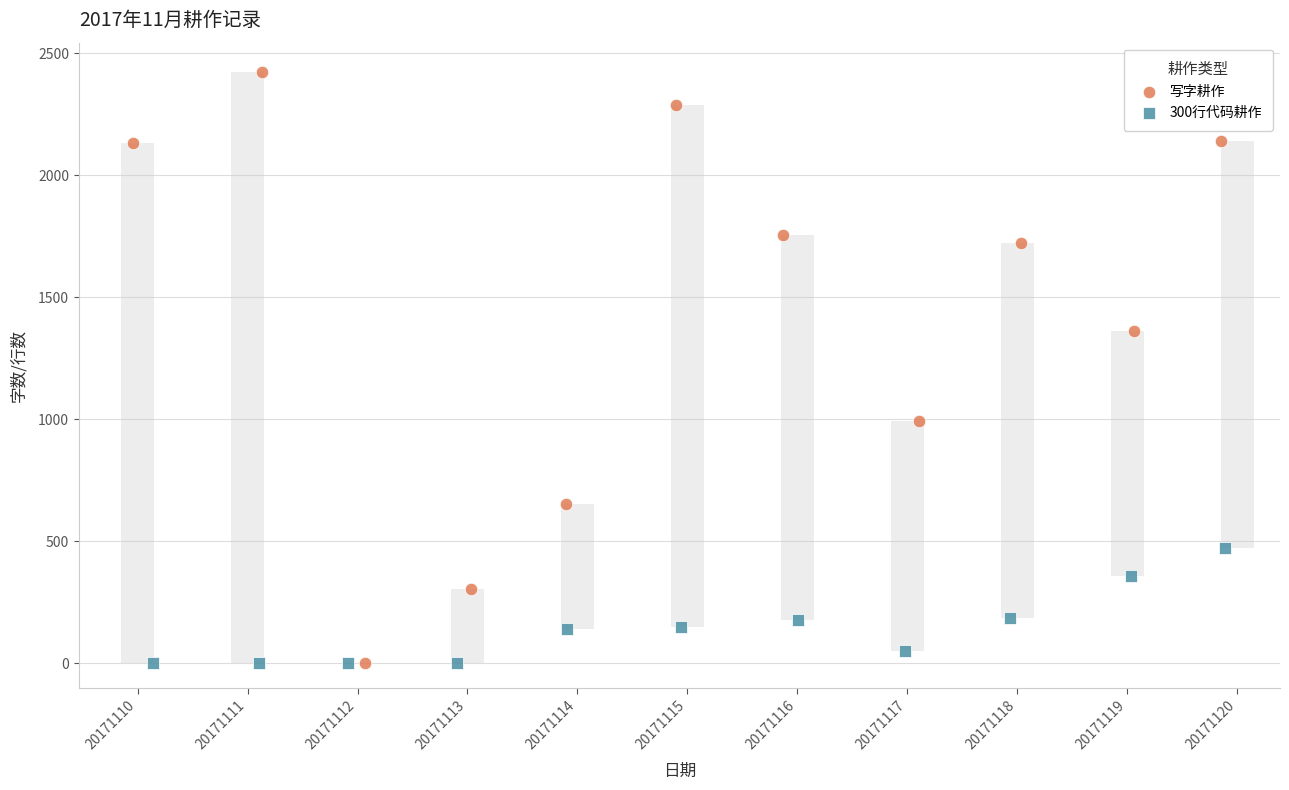

Which series contains the highest Y value?

写字耕作